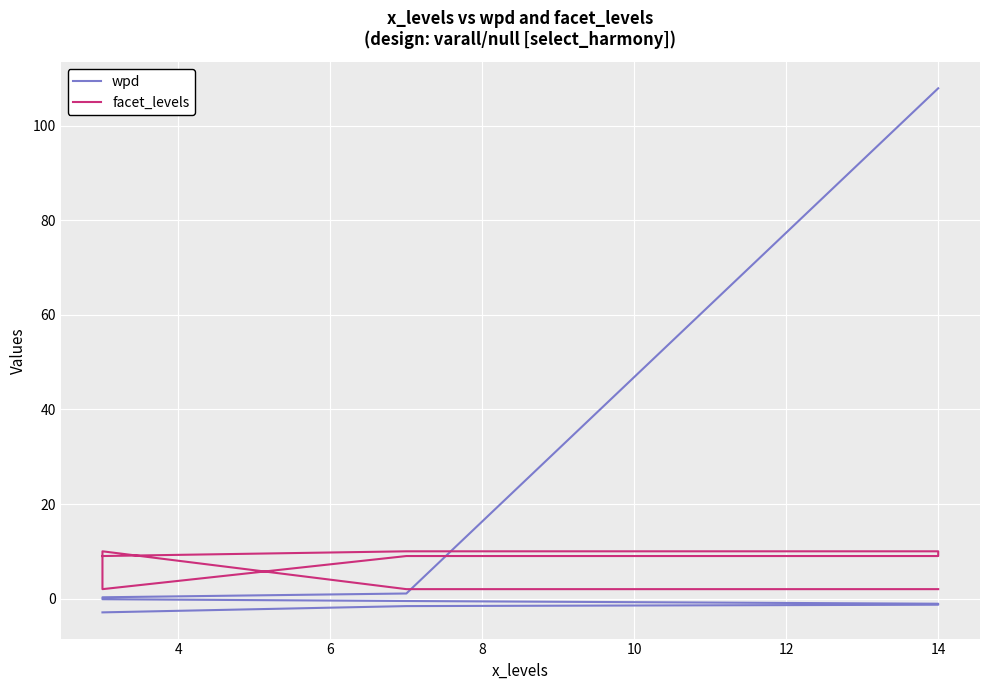

What are all the series names shown in the legend?

wpd, facet_levels